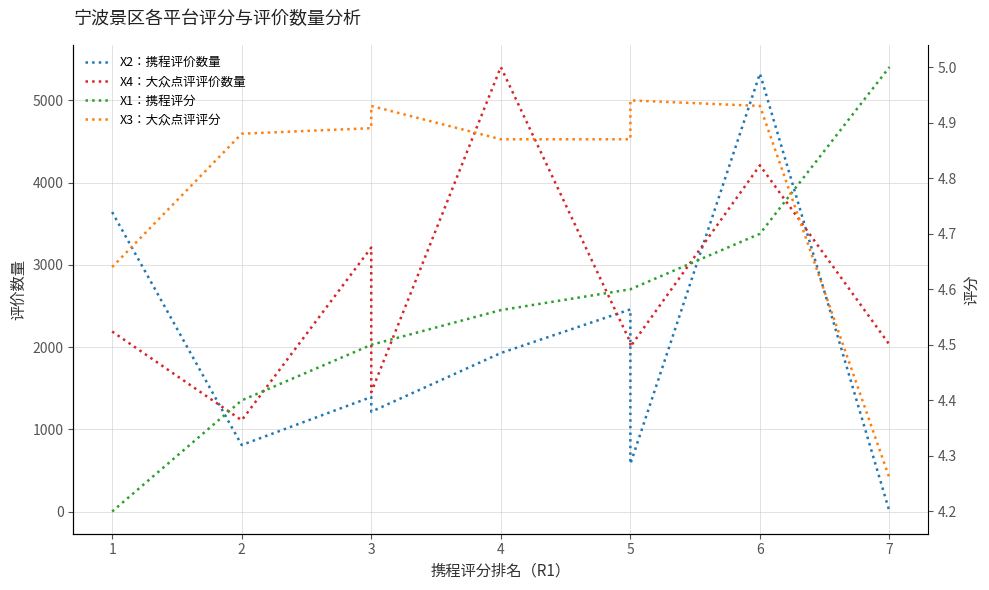

What is the difference between the maximum and minimum values in the X1：携程评分 series?

0.8